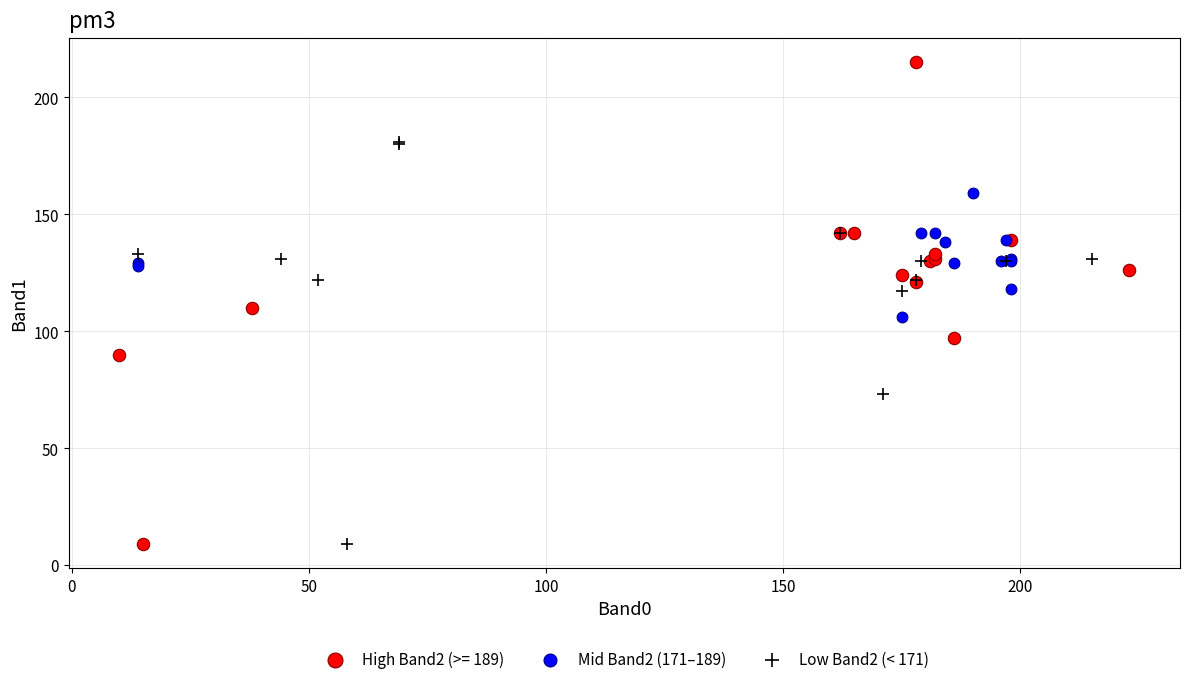

Which series contains the highest Y value?

High Band2 (>= 189)